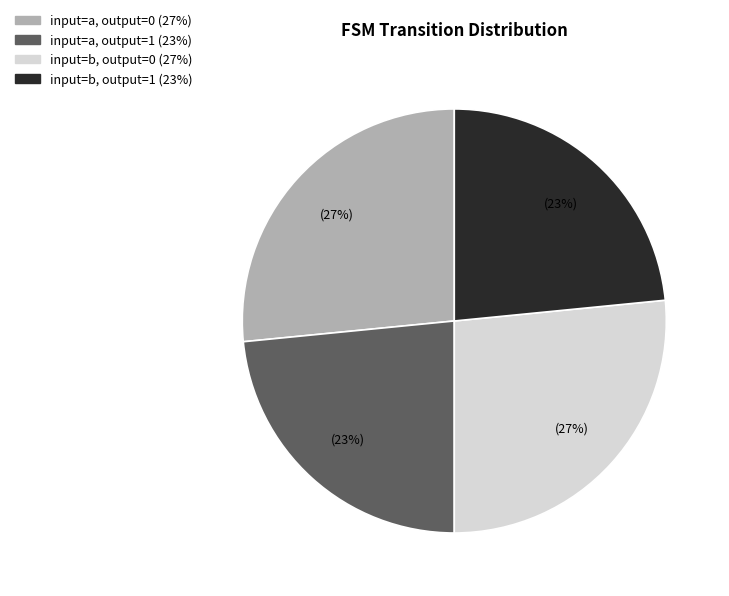

Does any single category account for the majority?

No